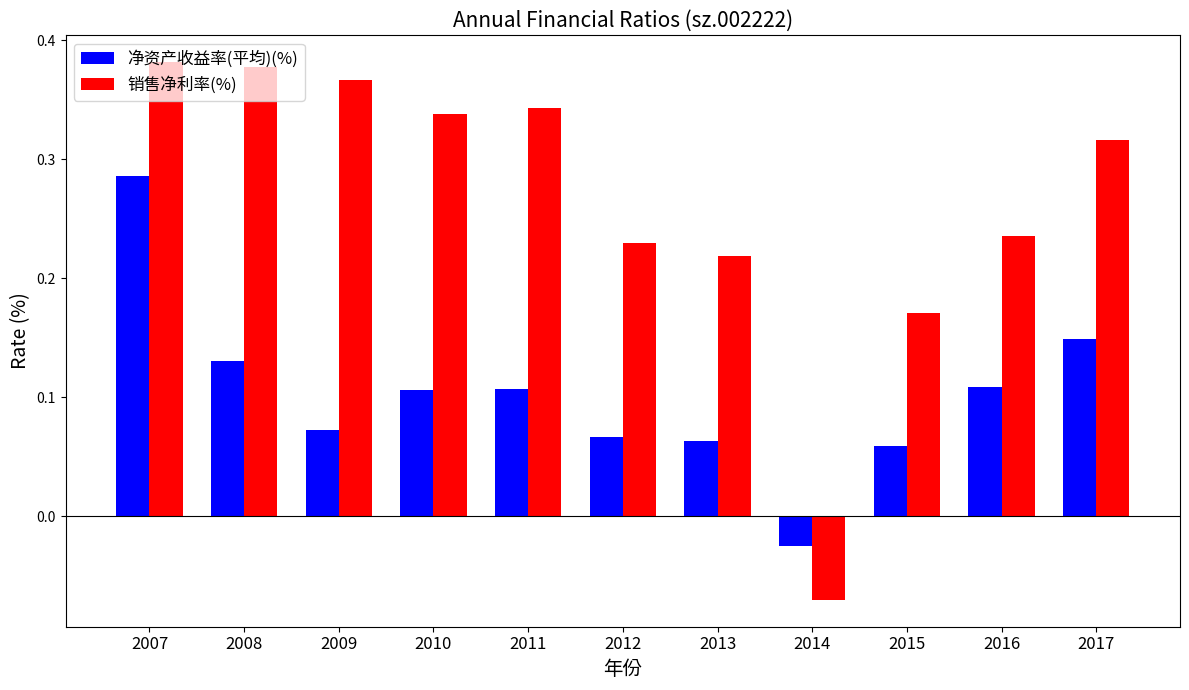

What are all the series names shown in the legend?

净资产收益率(平均)(%), 销售净利率(%)